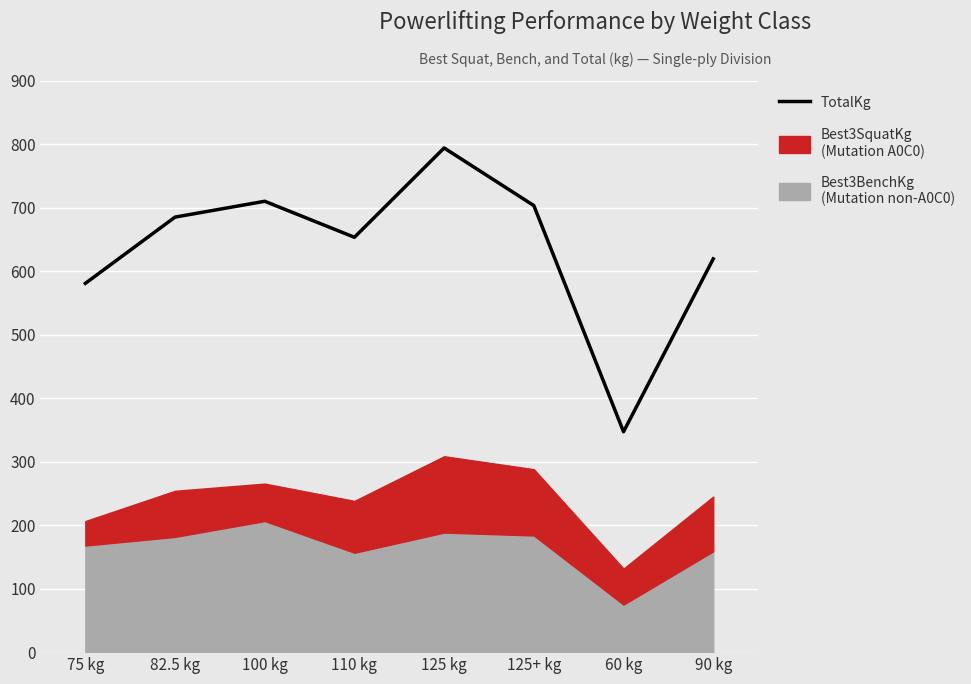

Which has a higher value, 125 kg or 60 kg?

125 kg